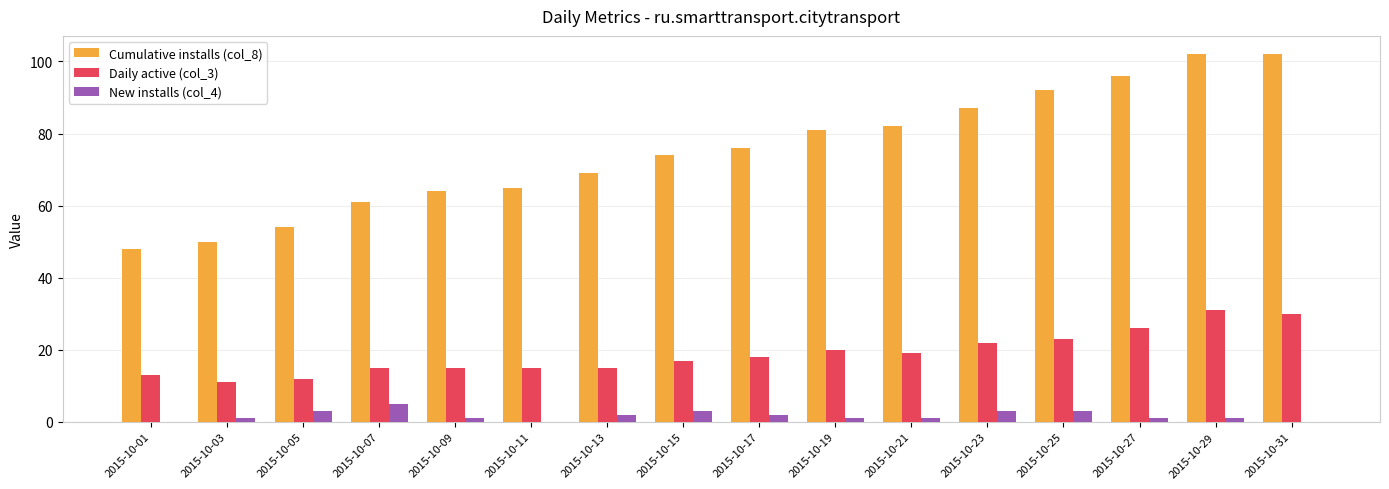

Is it true that Cumulative installs (col_8) equals 87 at 2015-10-23?

True